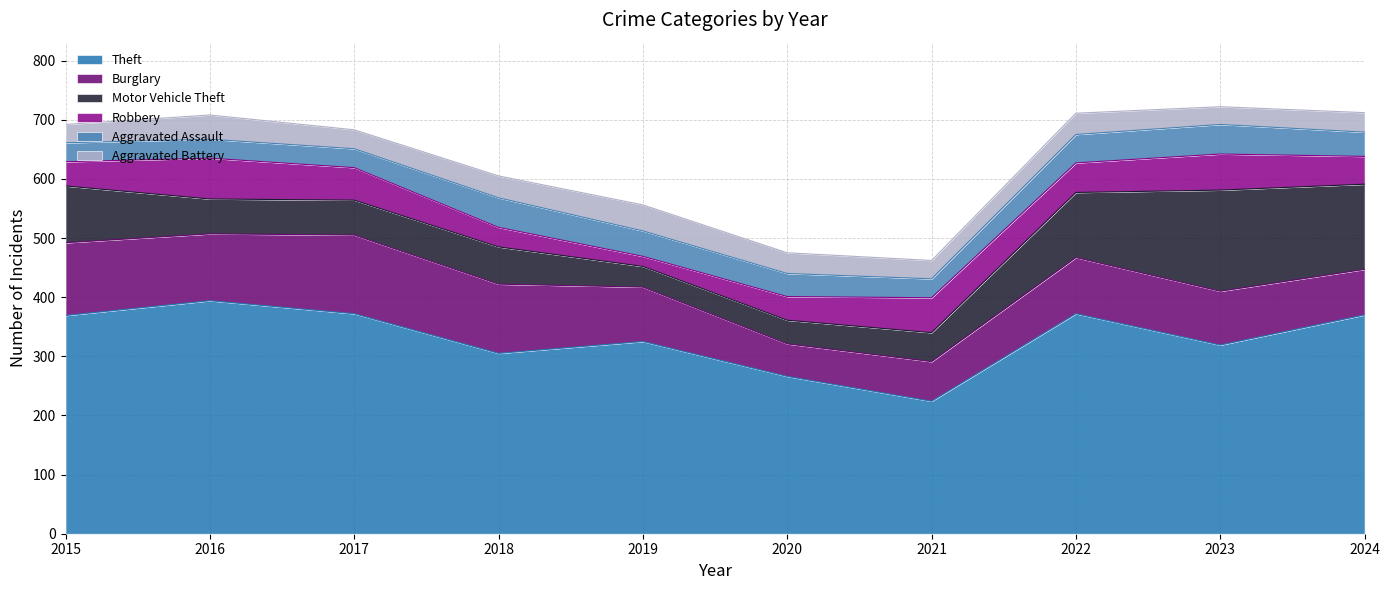

At how many categories does at least one series exceed 357?

5